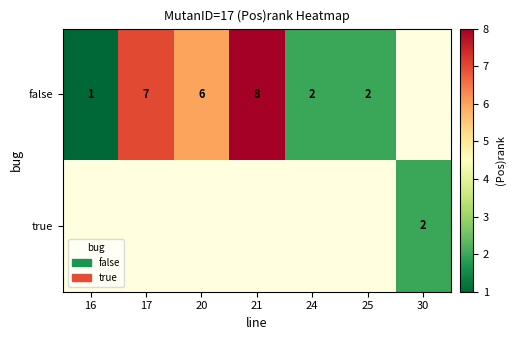

At how many categories does at least one series exceed 4?

3